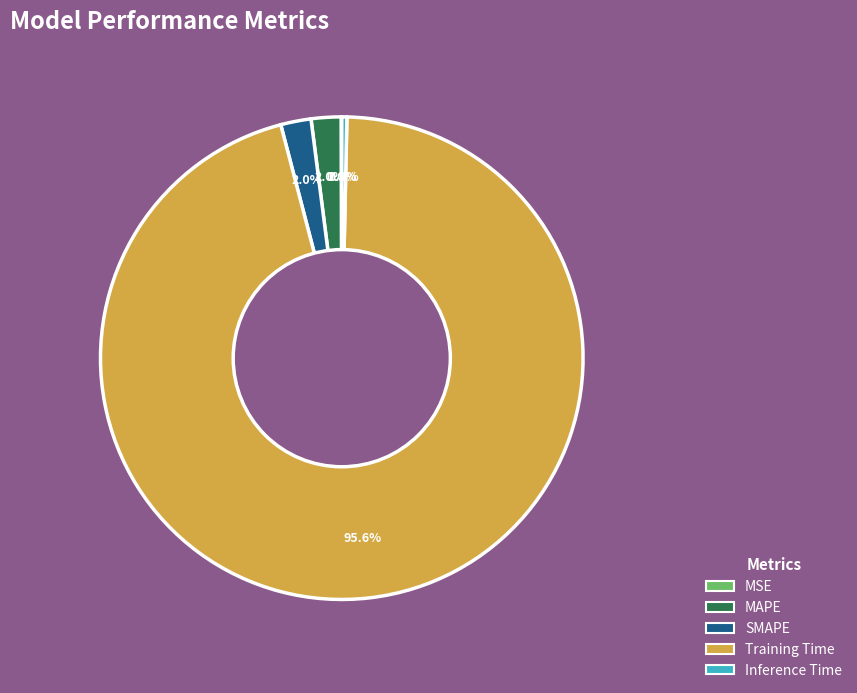

True or false: MAPE accounts for 2% of the total.

True